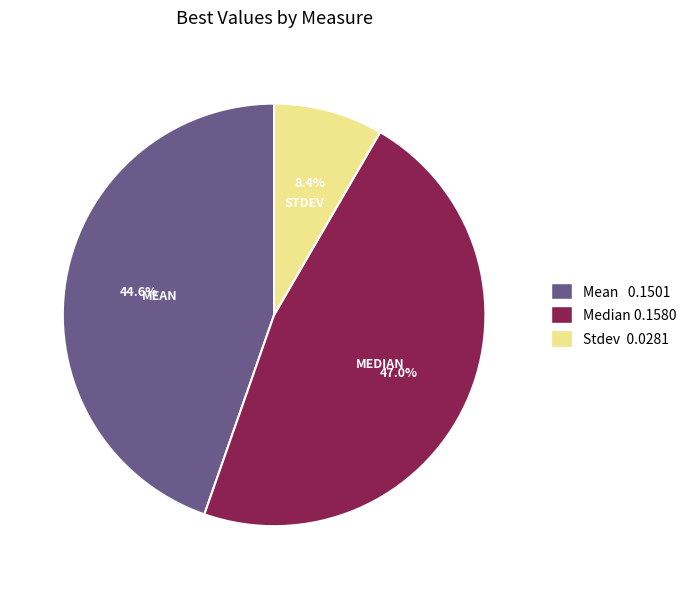

Which category has the biggest portion of the pie?

Median